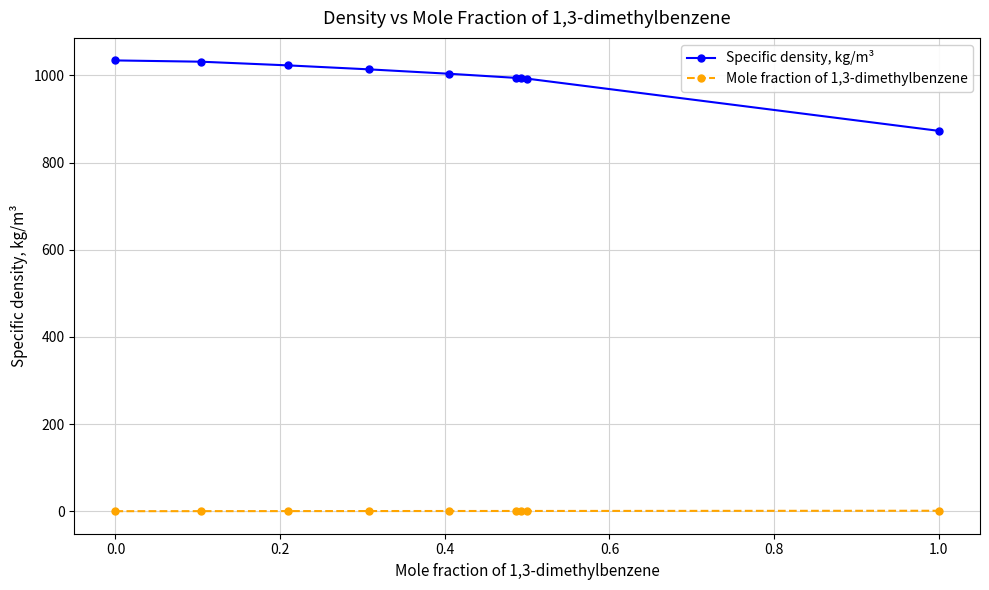

List the series in order of their peak value, highest first.

Specific density, kg/m³, Mole fraction of 1,3-dimethylbenzene